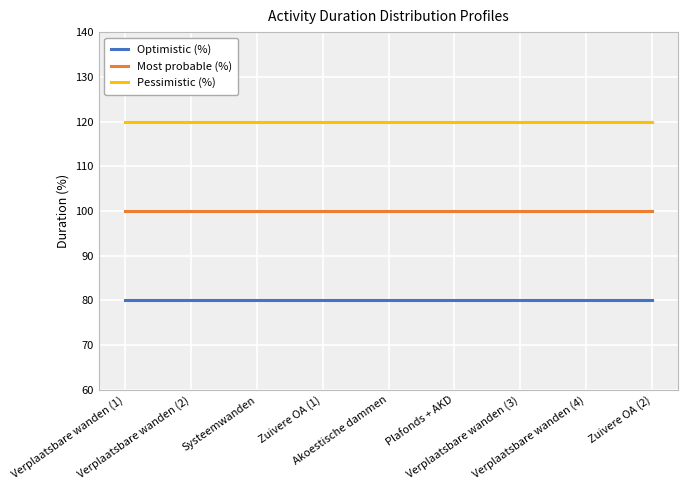

What value does the Optimistic (%) series have at Verplaatsbare wanden (1)?

80